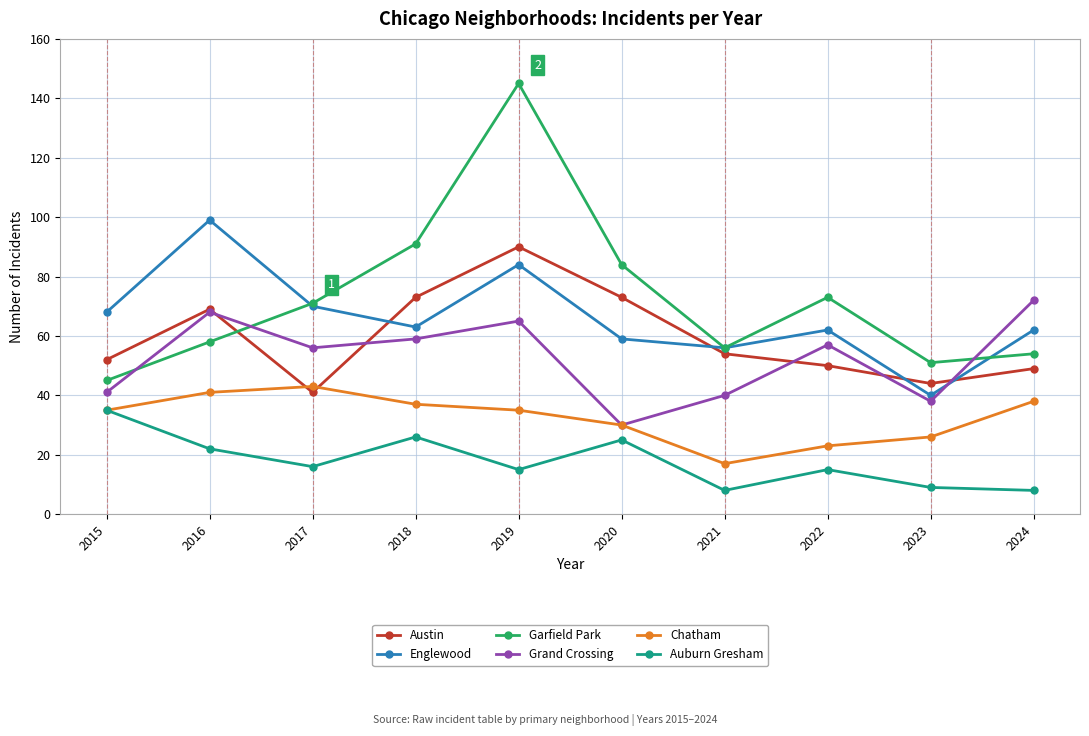

True or false: Austin and Auburn Gresham intersect in this chart.

False